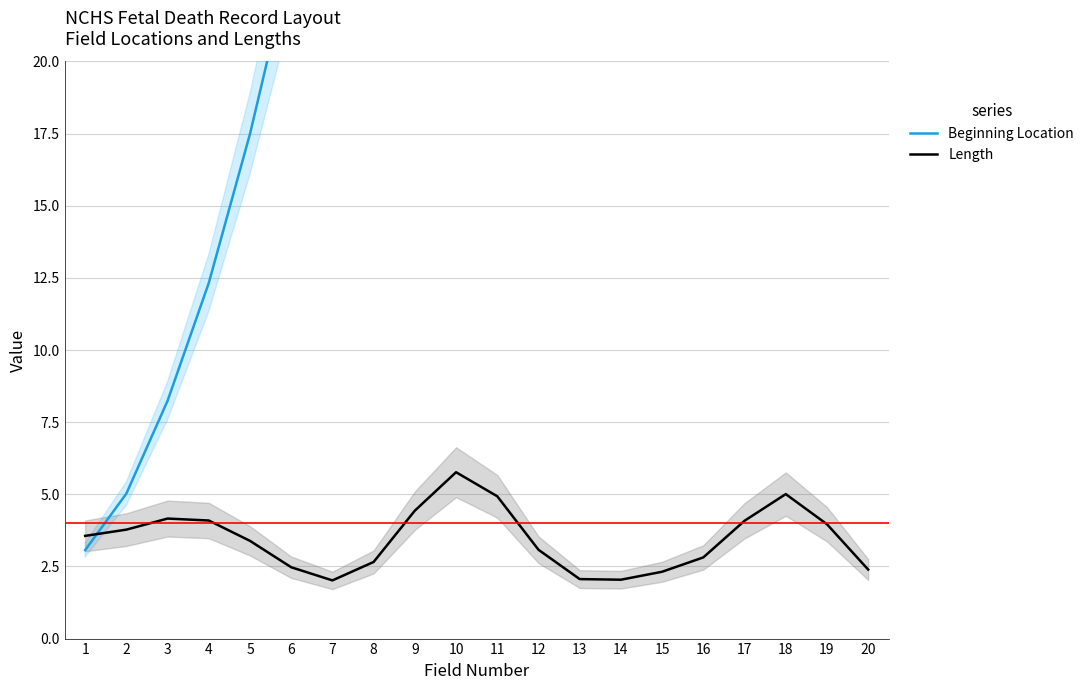

The value of Beginning Location at 15 is 72.7. True or false?

True